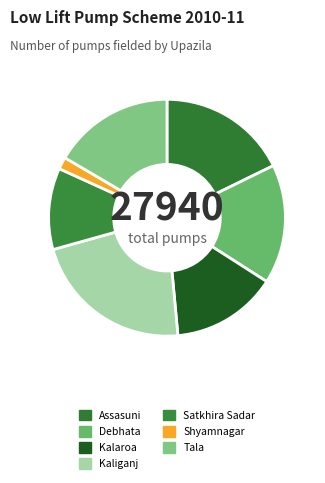

The Kaliganj slice represents 22% of the pie. True or false?

True